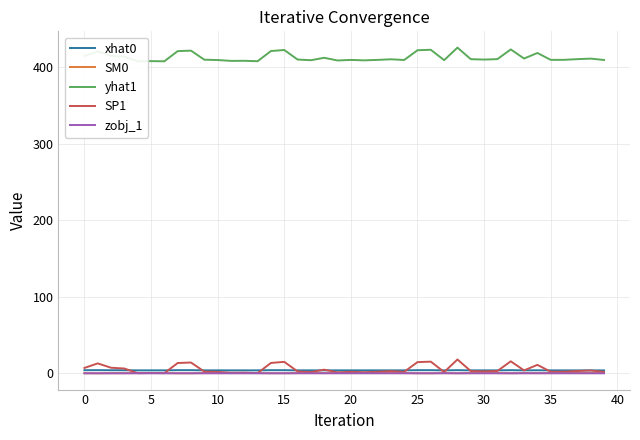

The SP1 series shows 2.0 at 20. True or false?

True